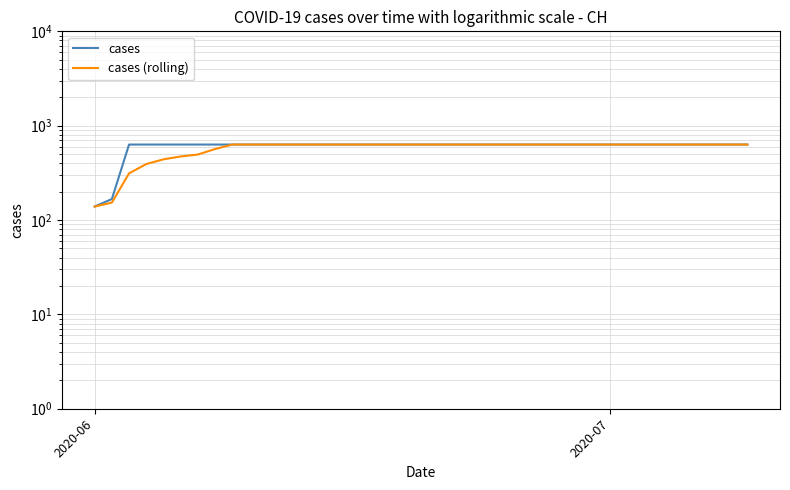

How many categories are shown in the chart?

40